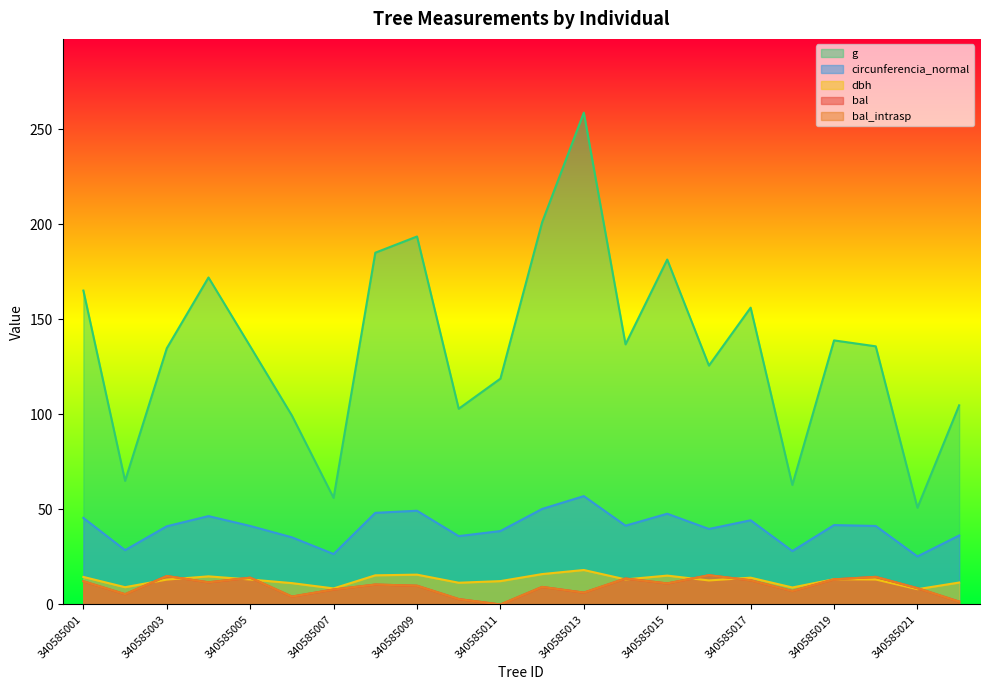

True or false: g and bal intersect in this chart.

False